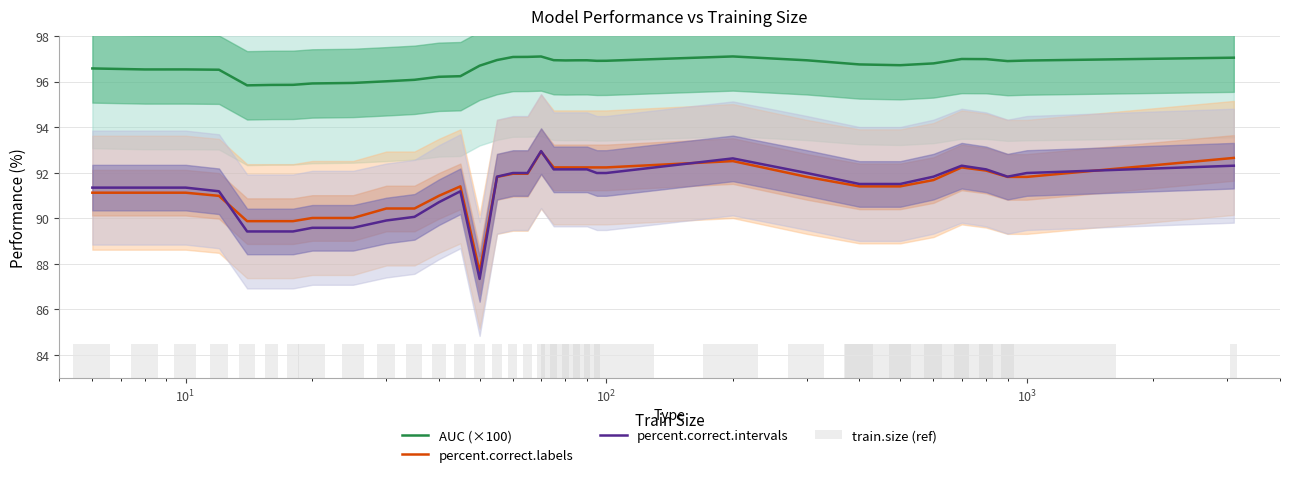

True or false: AUC (×100) and percent.correct.intervals intersect in this chart.

False